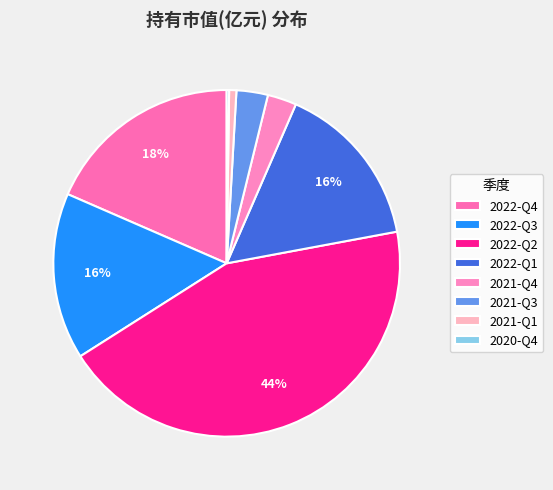

The 2021-Q1 slice represents 1% of the pie. True or false?

True